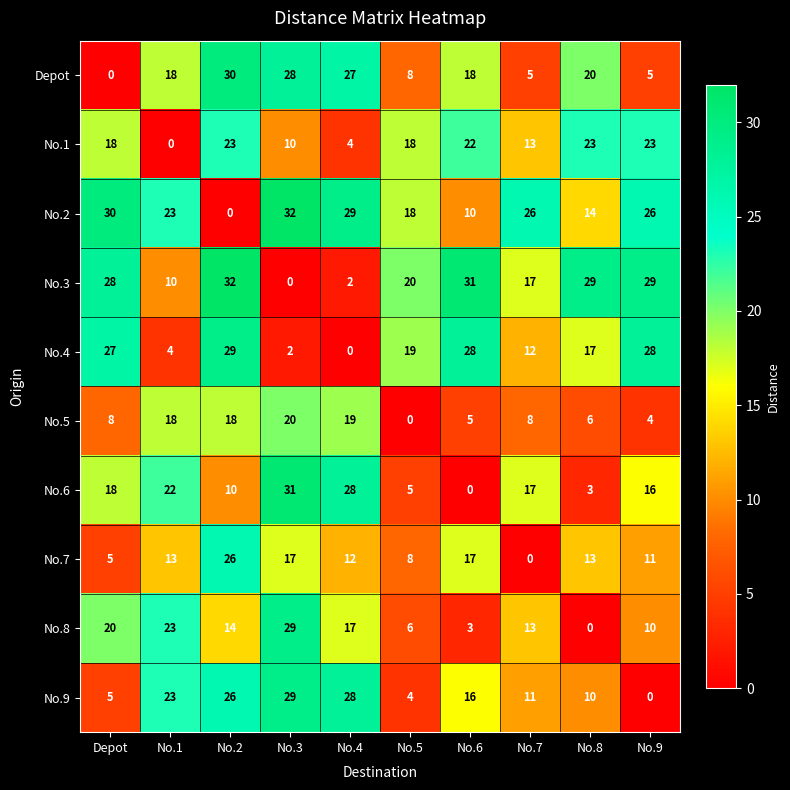

Read the No.8 value at No.3, to the nearest 5.

30